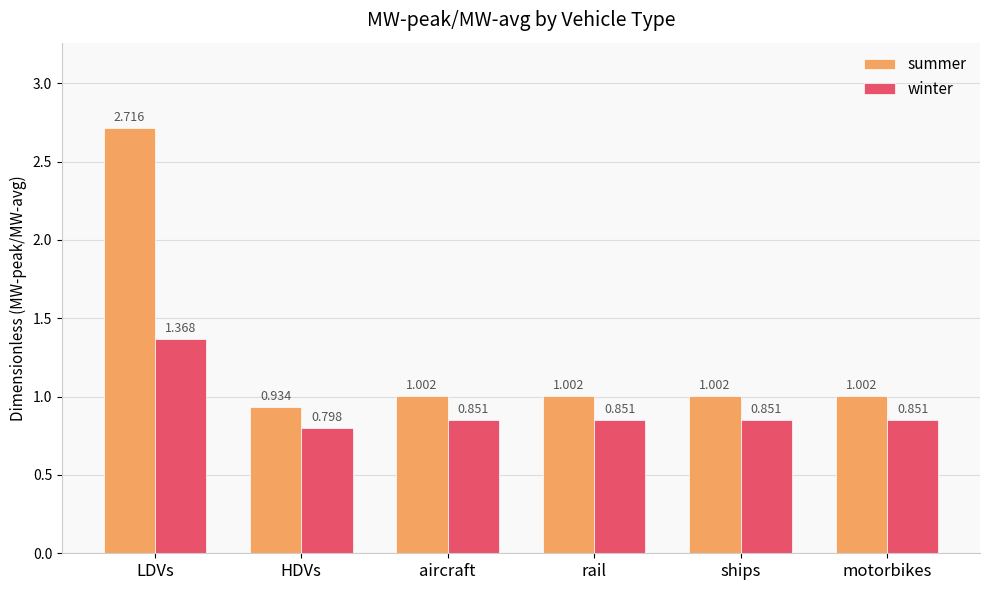

Which category has the highest value in the winter series?

LDVs